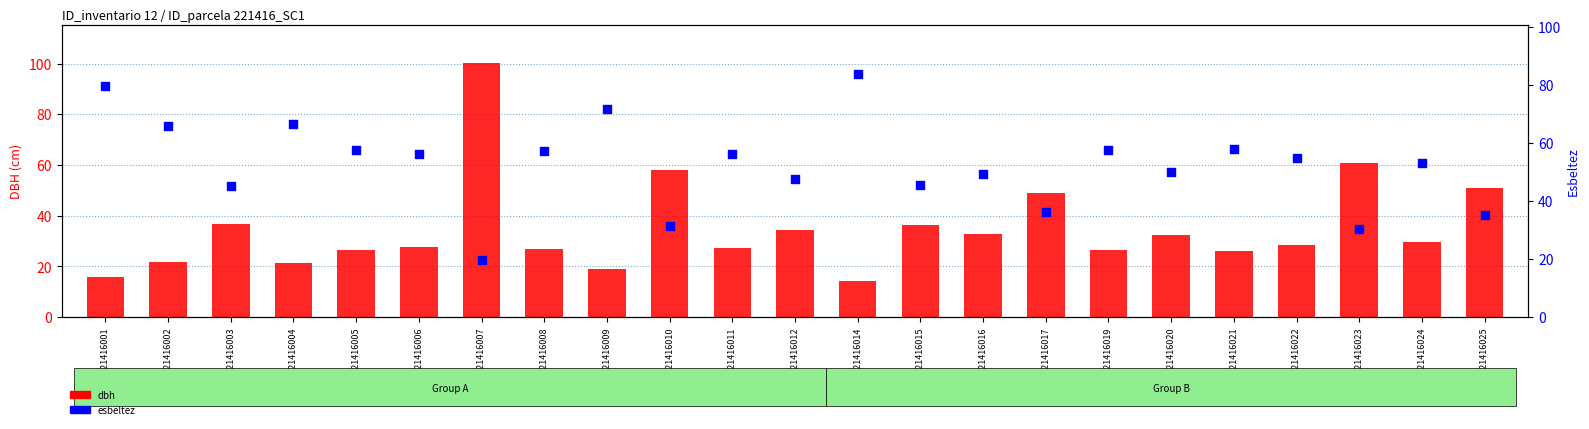

Which series reaches the minimum Y coordinate?

dbh